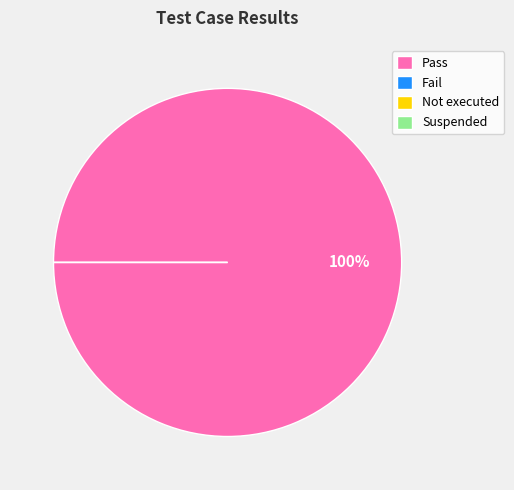

Is the sum of Fail and Suspended greater than half?

No